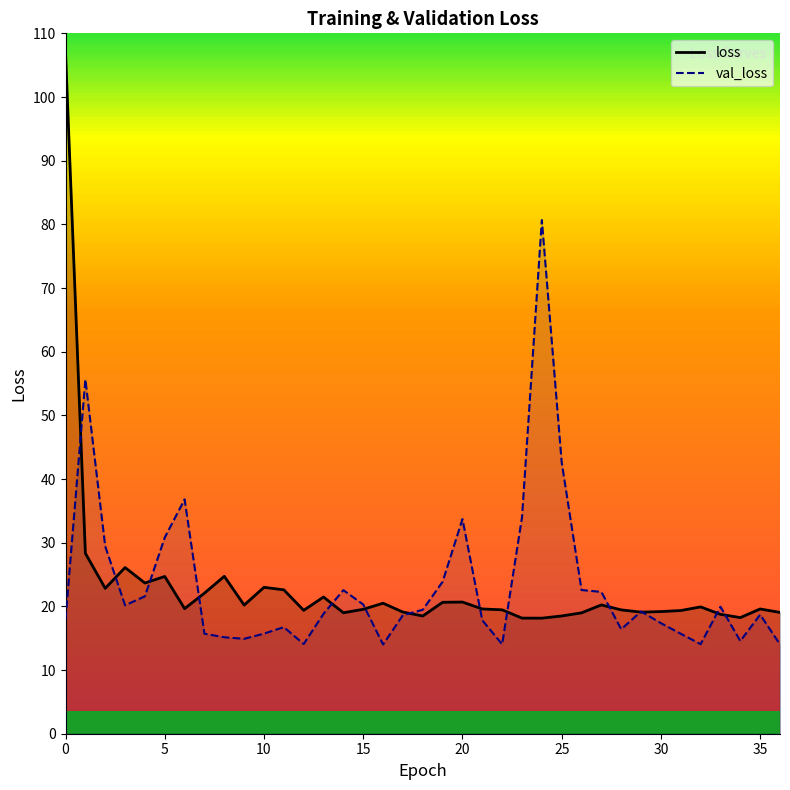

True or false: loss has more than 2 interior local peaks.

True